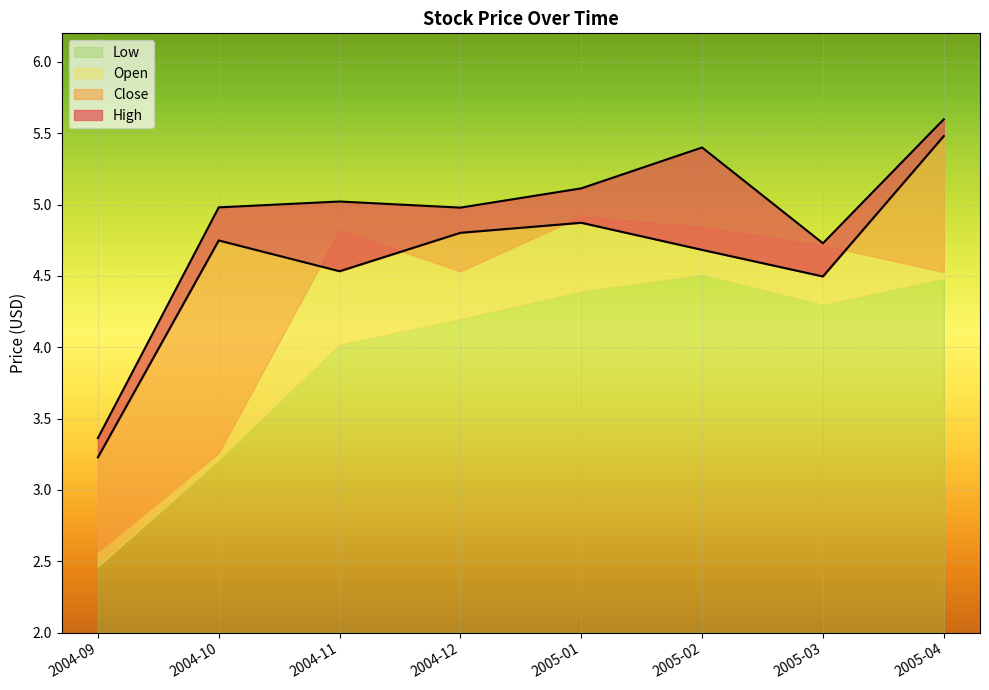

True or false: Close and High intersect in this chart.

False